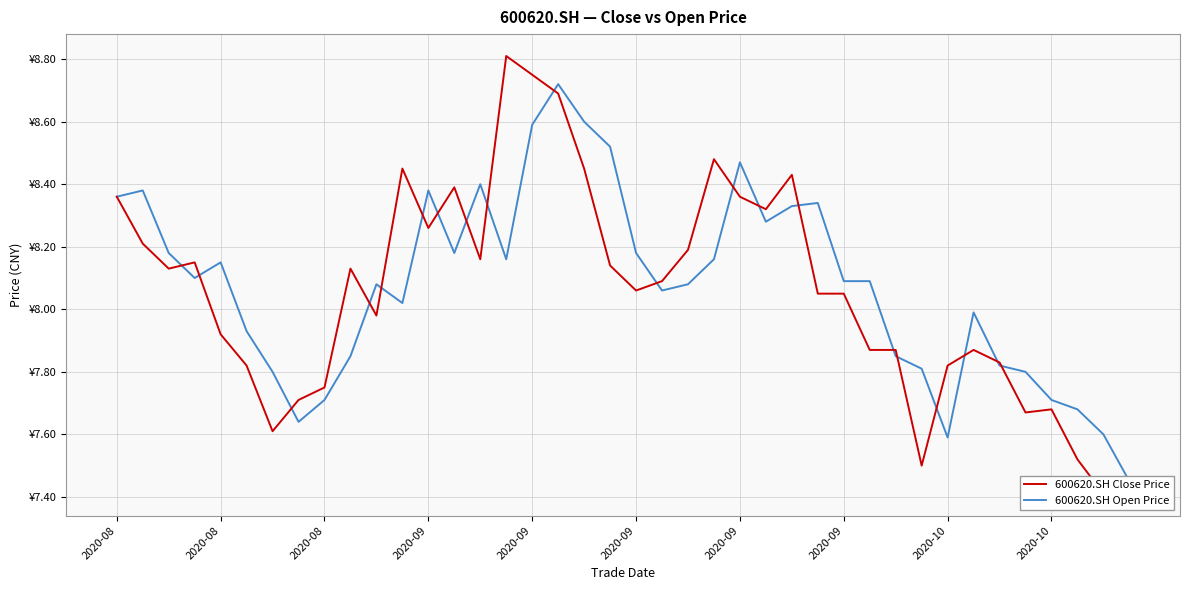

In 600620.SH Close Price, how many points are lower than both neighbors (excluding endpoints)?

10